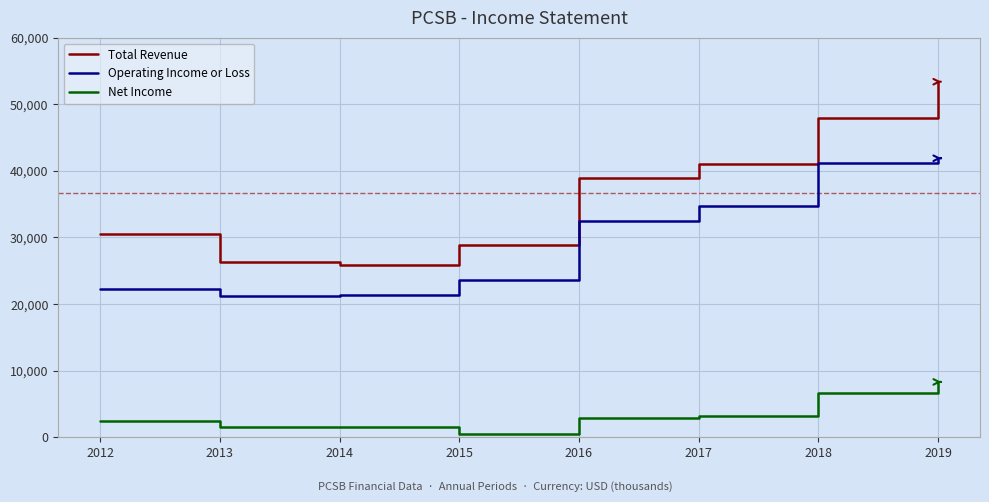

True or false: Total Revenue and Net Income cross at least once.

False